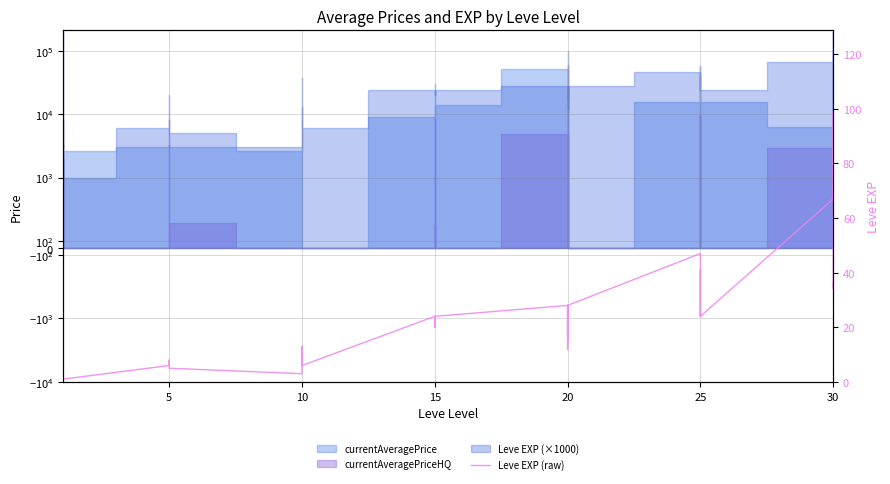

What is the change in value from 5 to 20?

+6